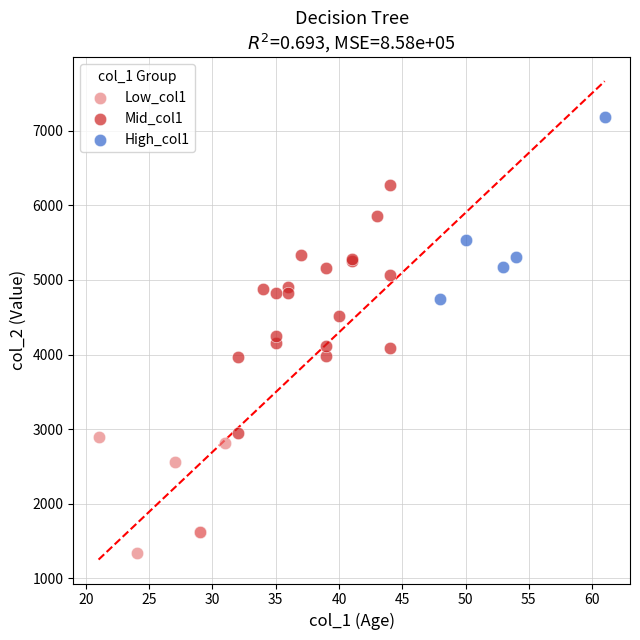

Which series contains the lowest Y value?

Low_col1